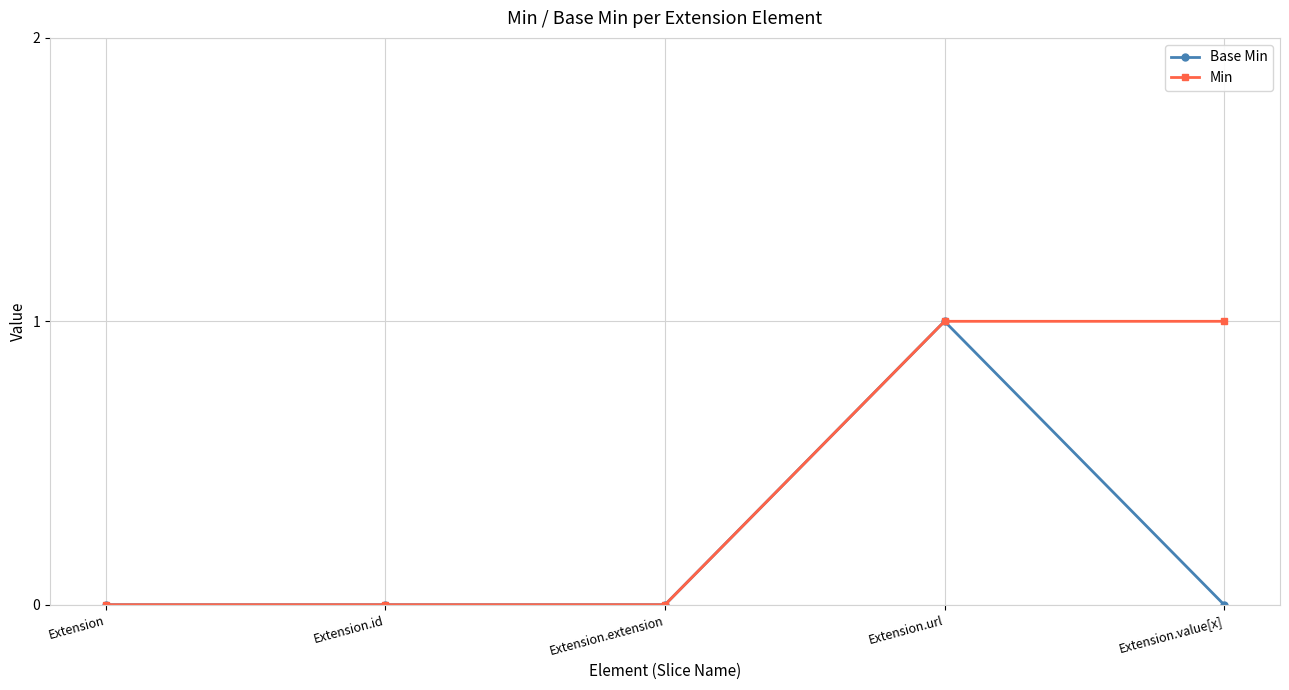

List the series in order of their overall mean, lowest first.

Base Min, Min